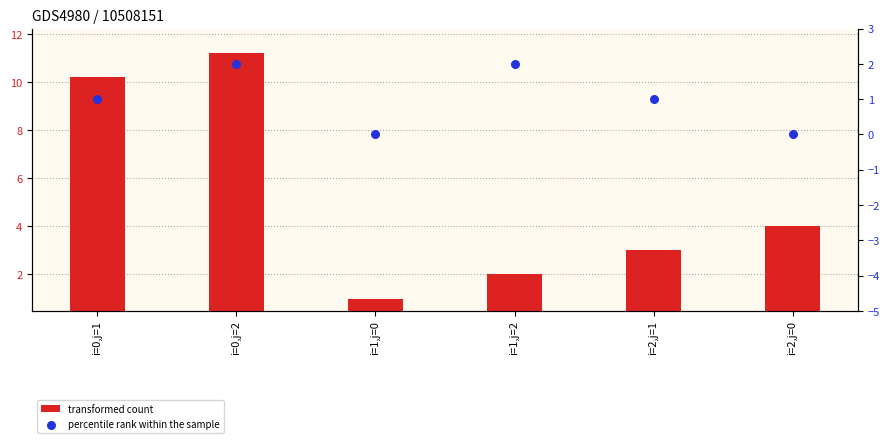

Which series reaches the maximum Y coordinate?

transformed count